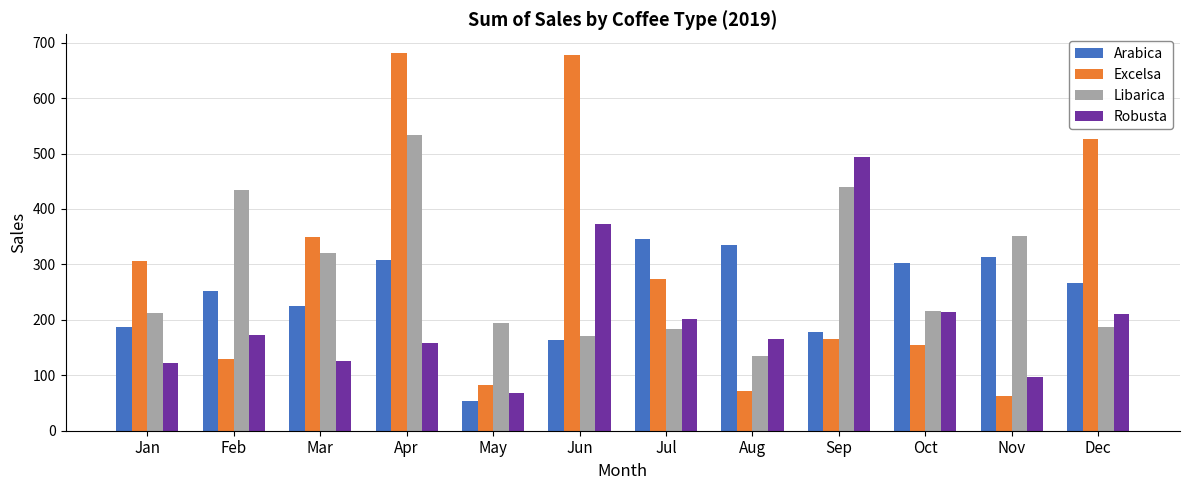

What is the minimum value shown in the chart?

53.7